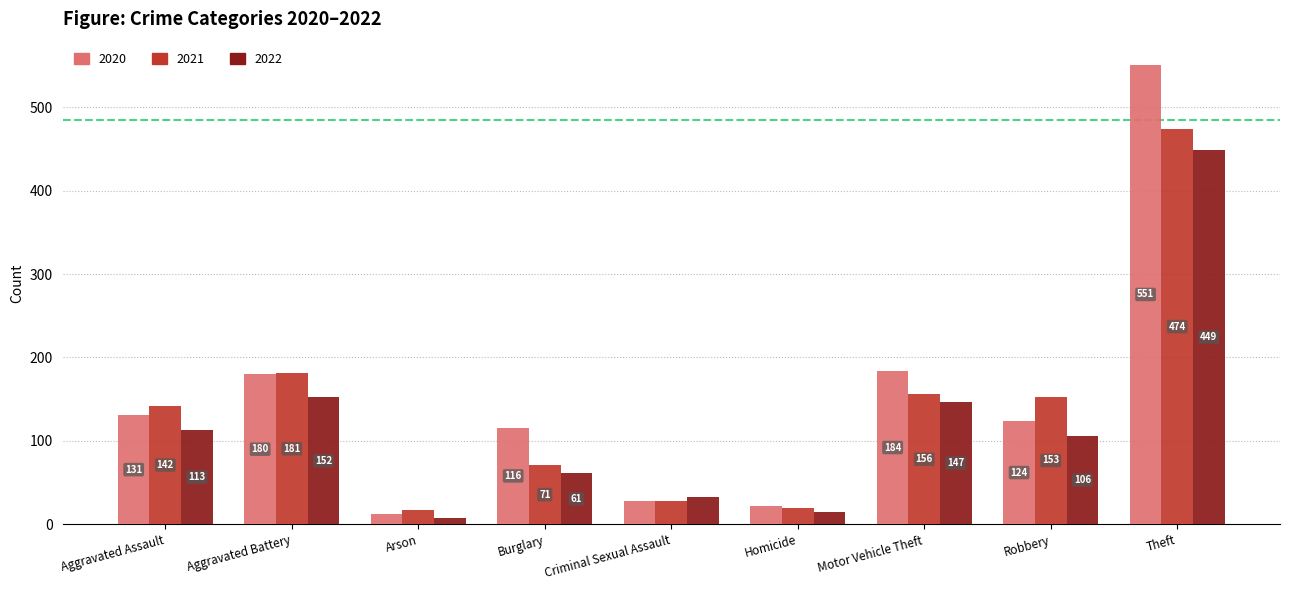

Are the bars horizontal?

No